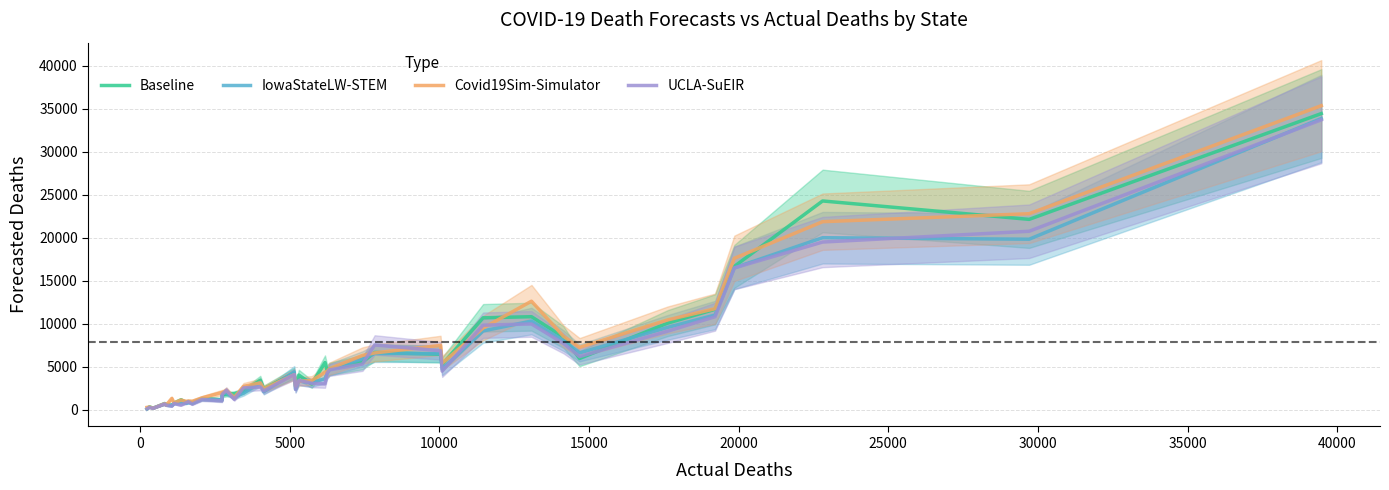

How many values in the actual_deaths series are below 5190?

20